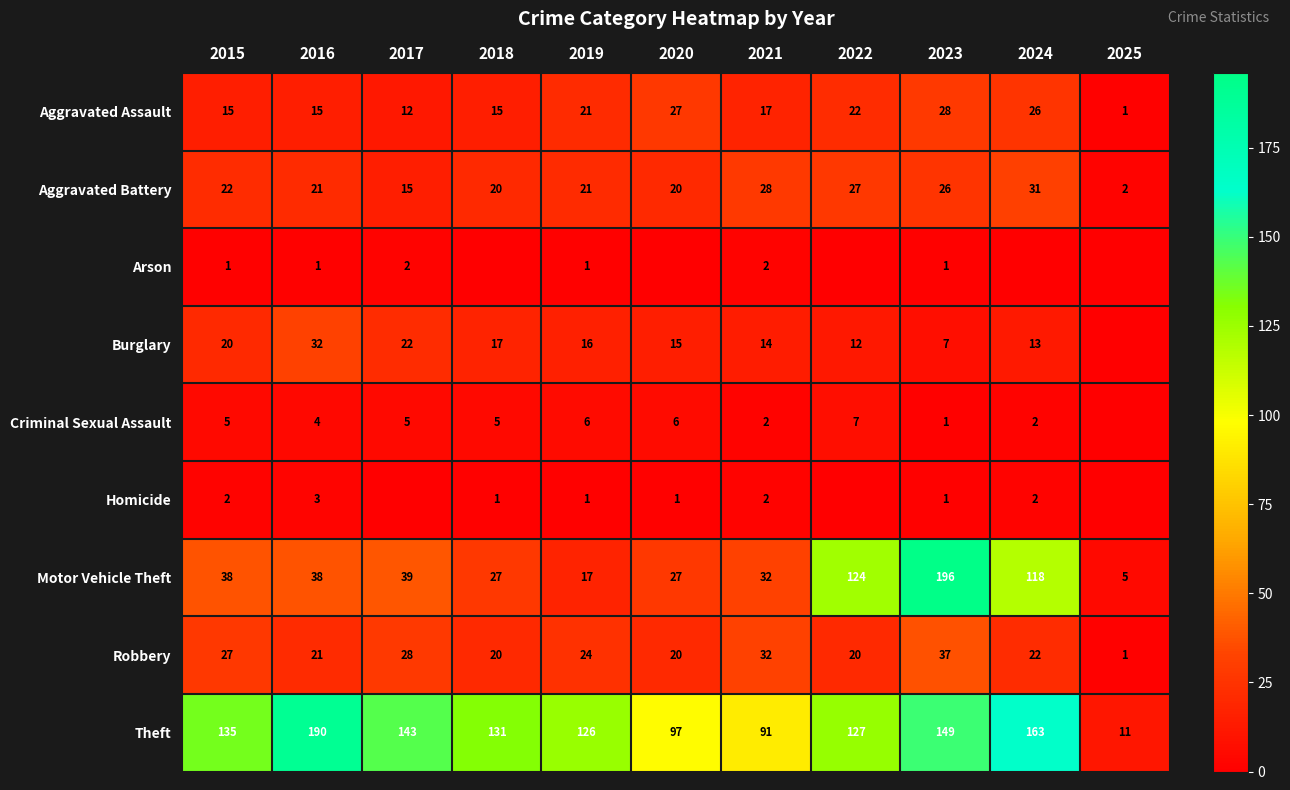

What is the sum of all Theft values?

1363